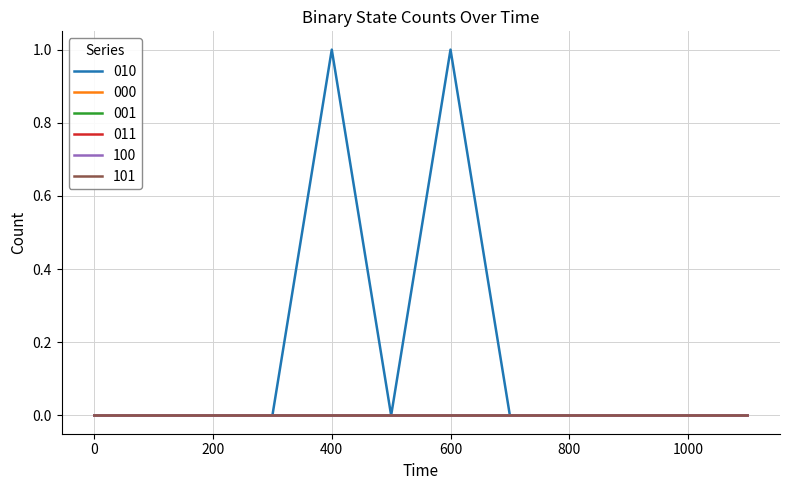

Does the chart display data point markers on the line(s)?

No